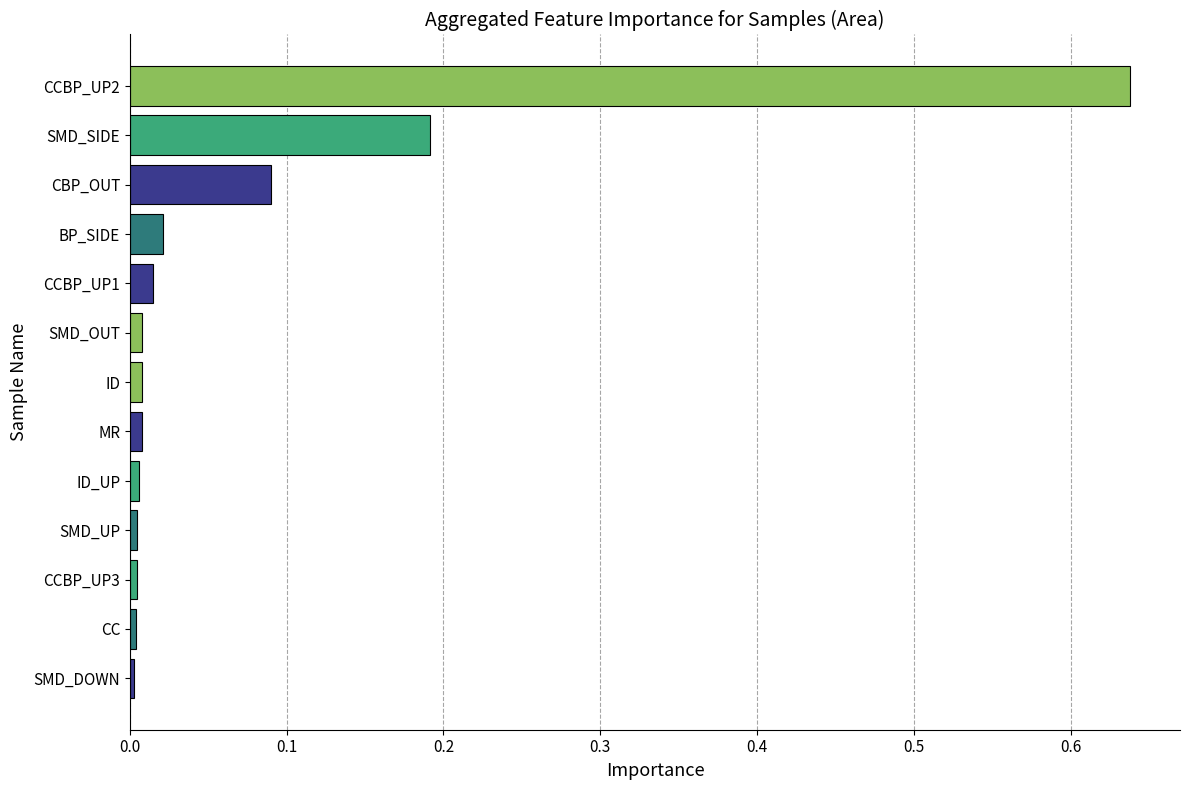

Between SMD_OUT and SMD_SIDE, which is larger?

SMD_SIDE